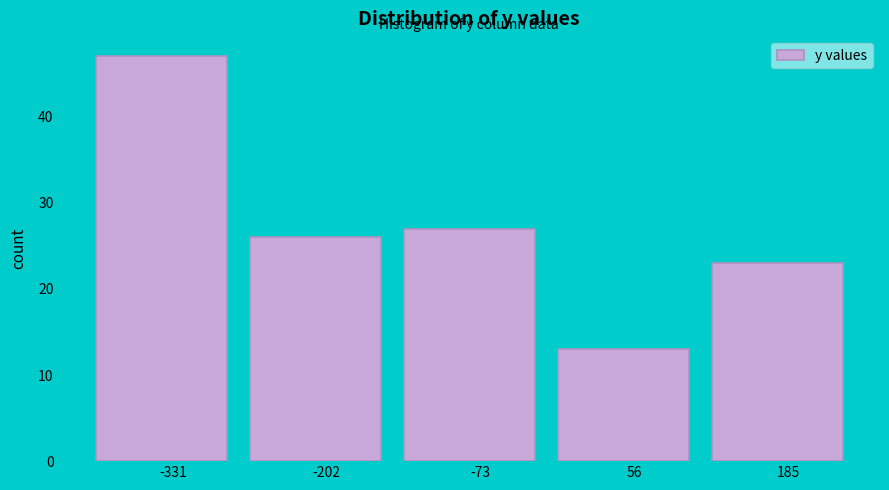

Reading left to right, what are all the values shown in this chart?

47	26	27	13	23